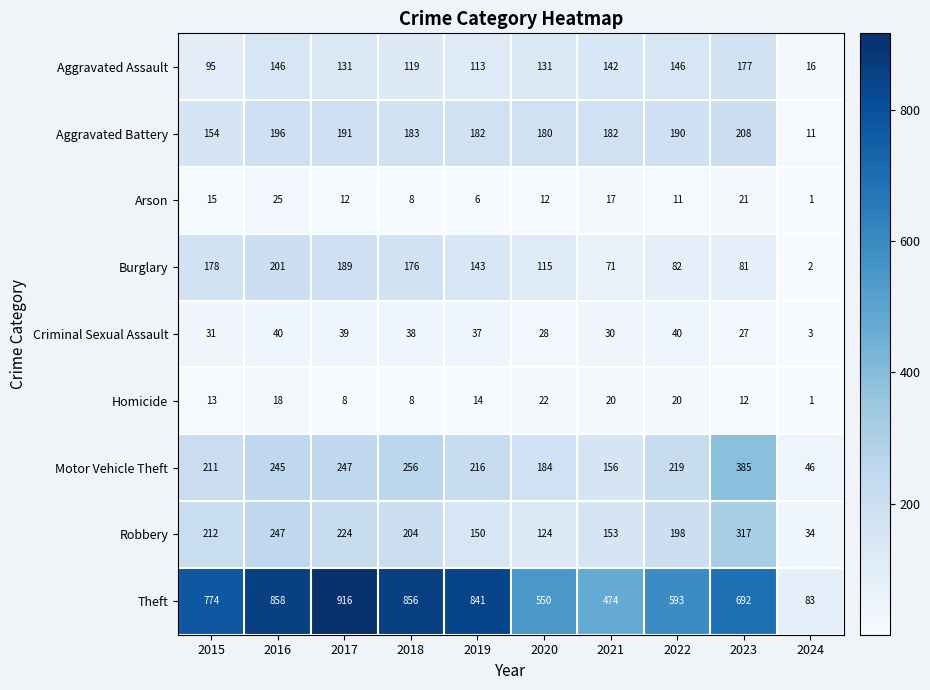

How many data points does each series have?

10